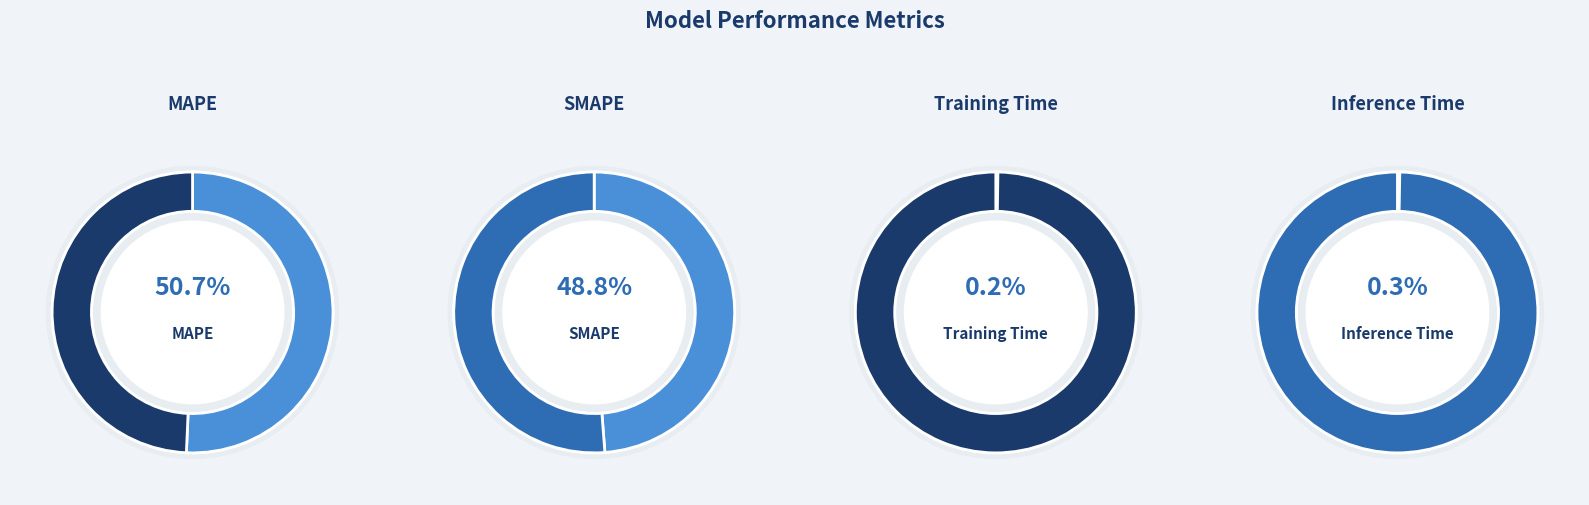

Rank the categories by value from highest to lowest.

MAPE, SMAPE, Inference Time, Training Time